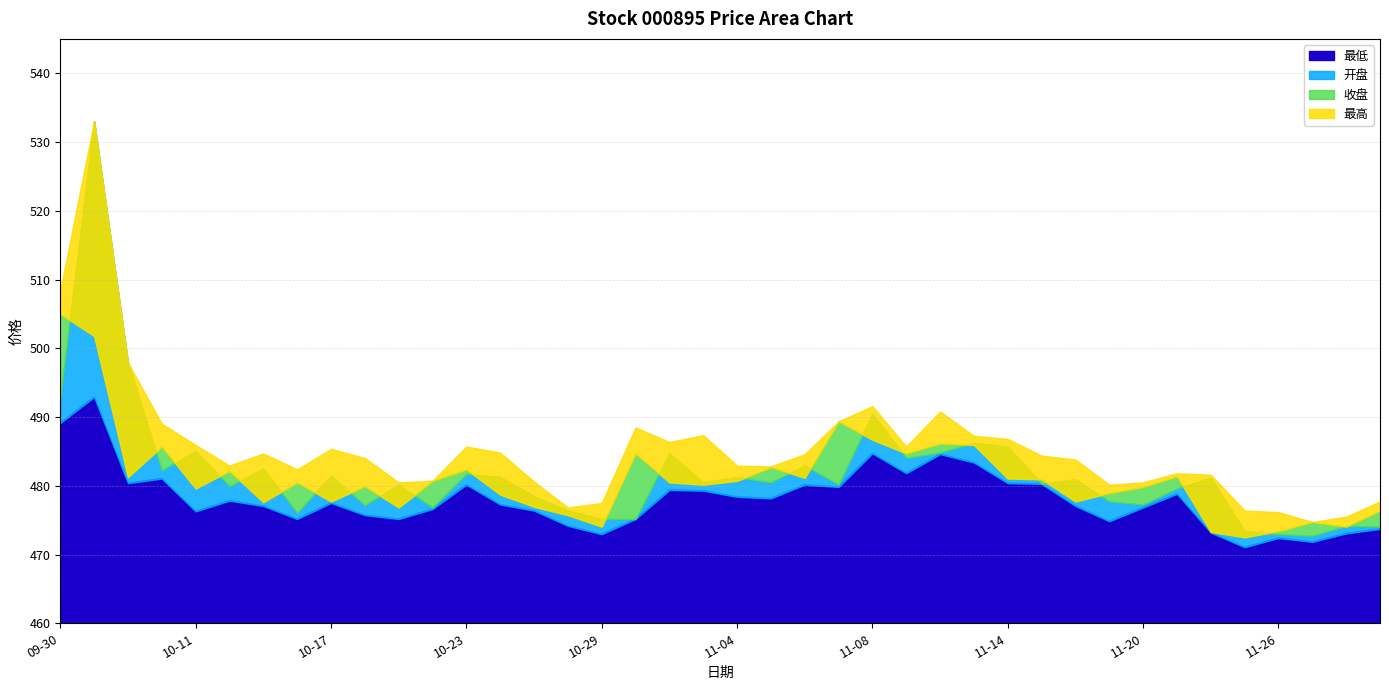

At which label does 收盘 first exceed 480?

2024-09-30